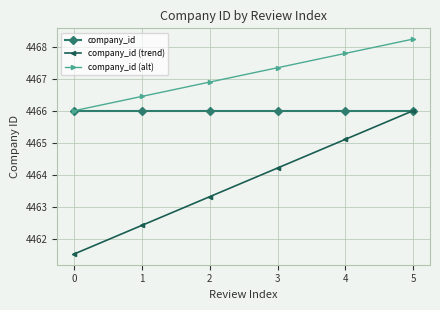

The value of company_id (trend) at 5 is 6895.8. True or false?

False